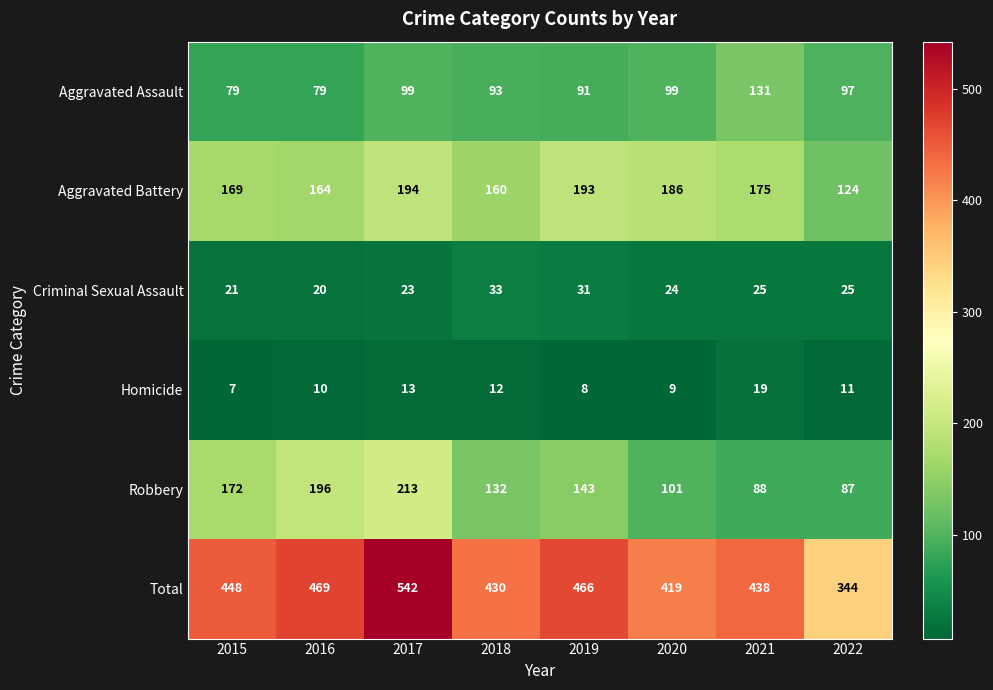

What is the sum of all Total values?

3556